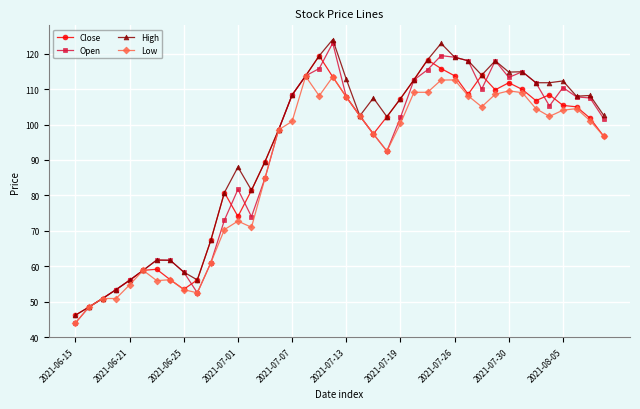

How many lines are shown in the chart?

4